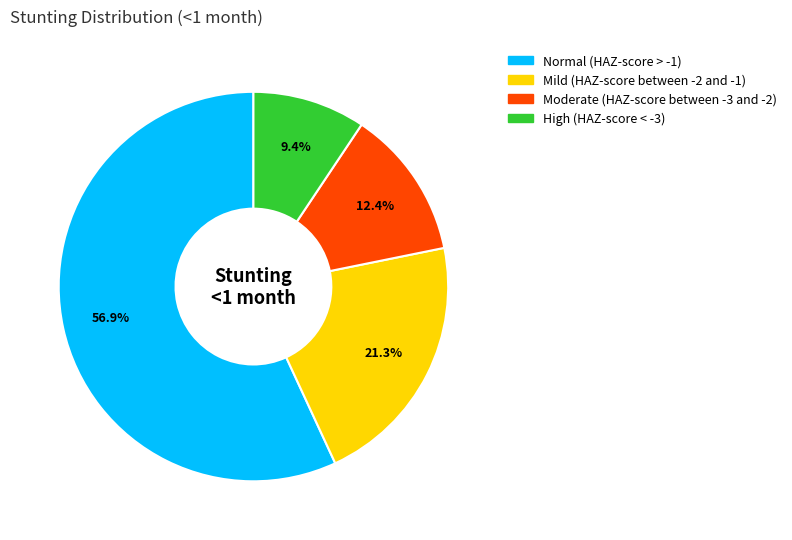

What is the largest slice in the pie chart?

Normal (HAZ-score > -1)